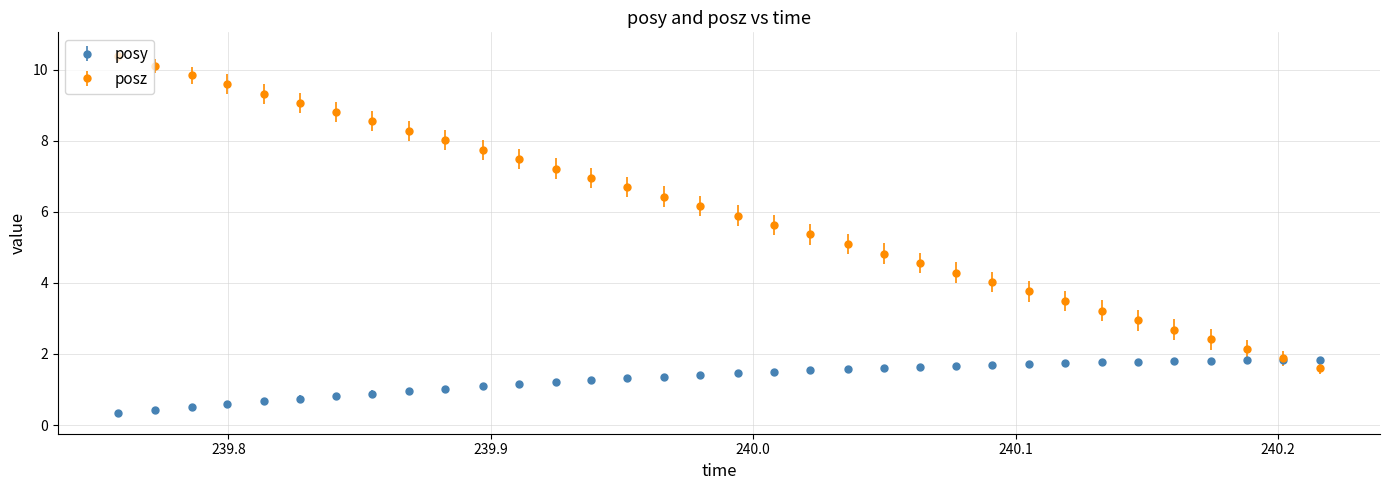

Which series has the widest spread of values?

posz